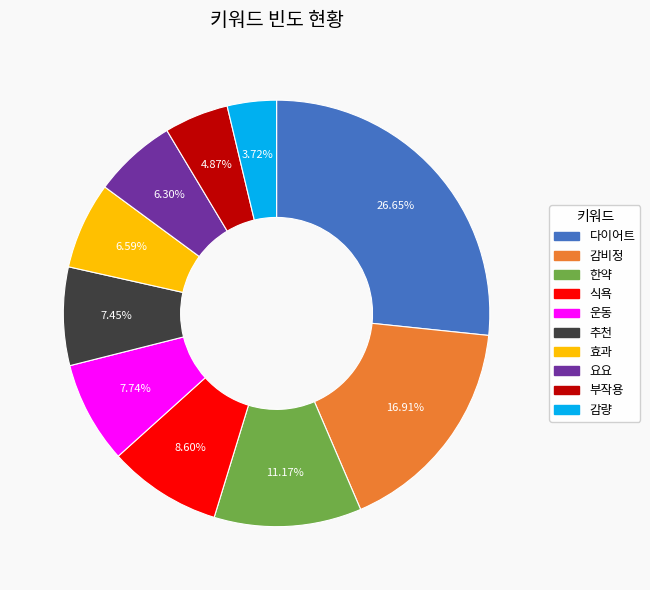

Which has a higher value, 다이어트 or 부작용?

다이어트